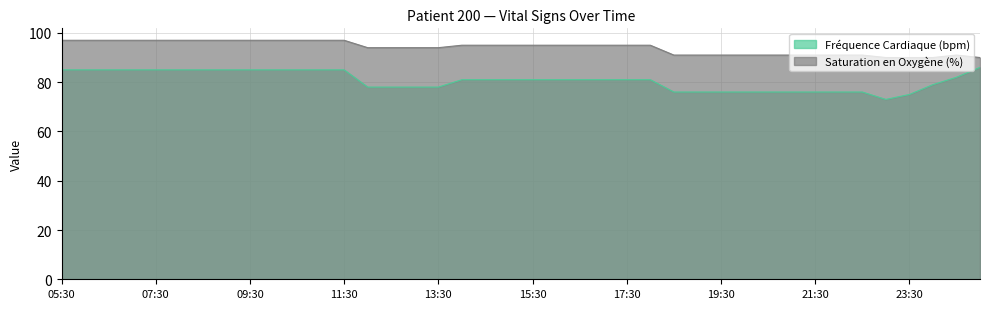

What is the label of the 8th point from the left?

09:00